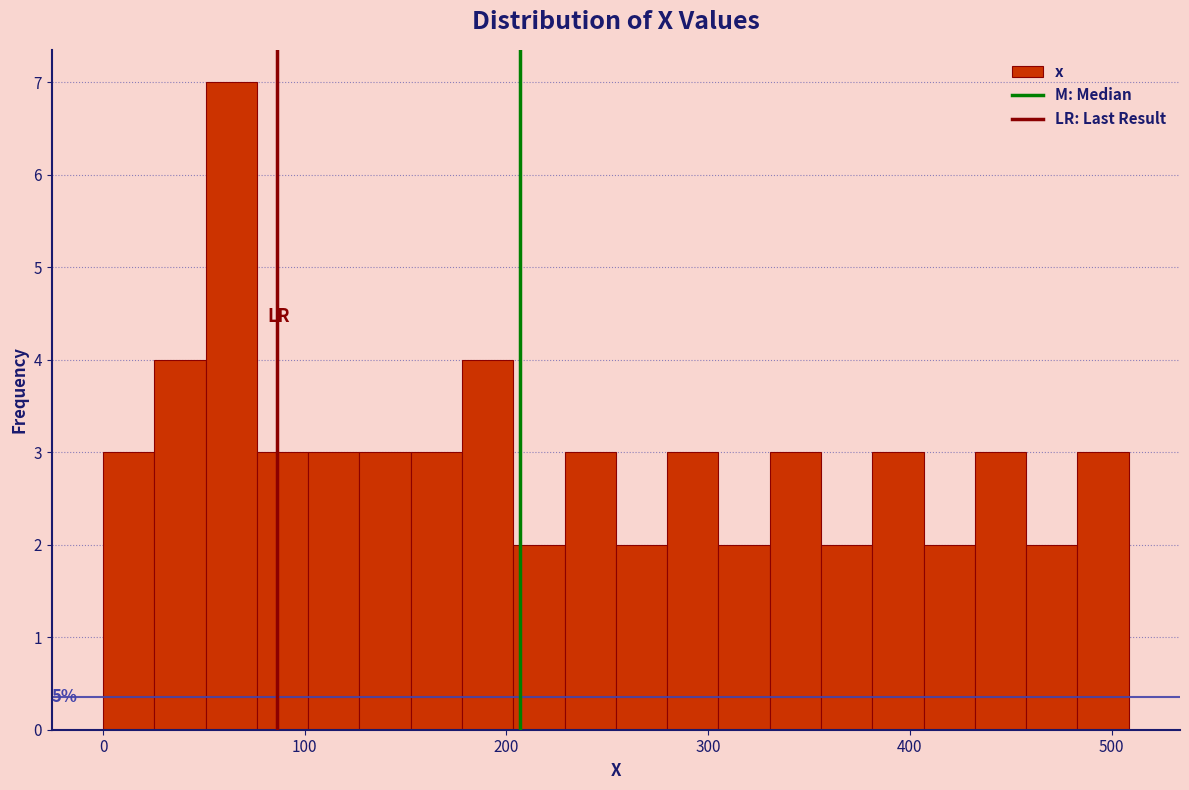

Around what value on the x-axis is the tallest bar? Give the approximate position of its centre, as read against the axis.

60